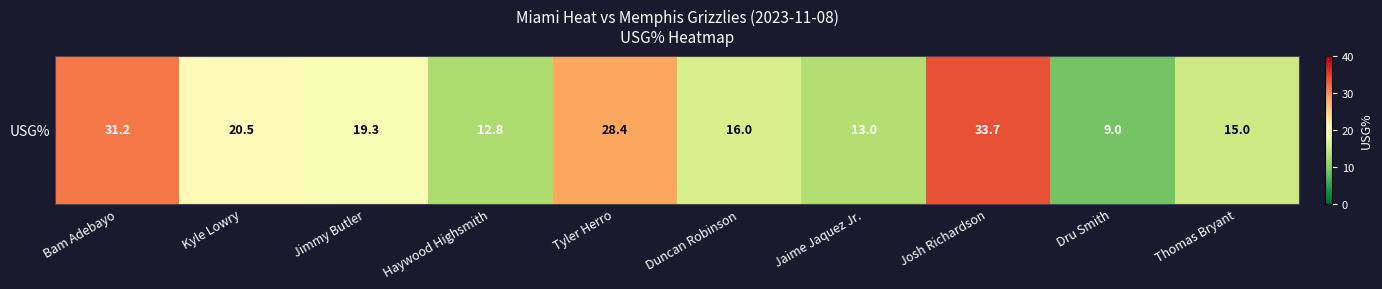

How many data points are less than 19?

5